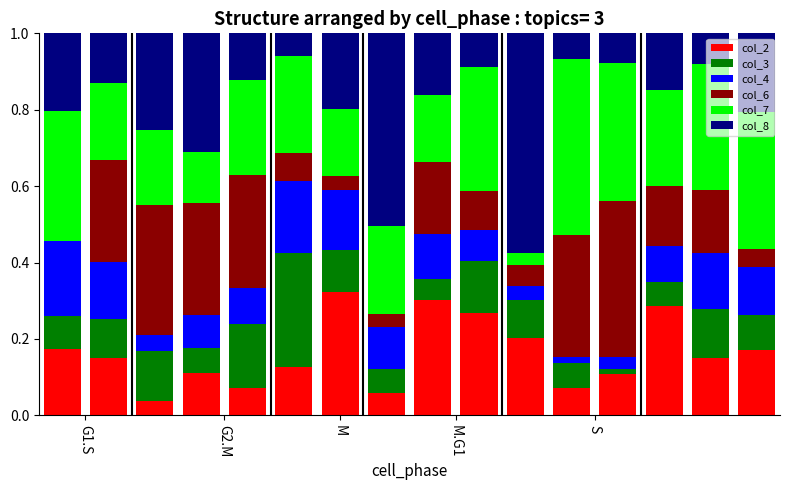

What are all the series names shown in the legend?

col_2, col_3, col_4, col_6, col_7, col_8